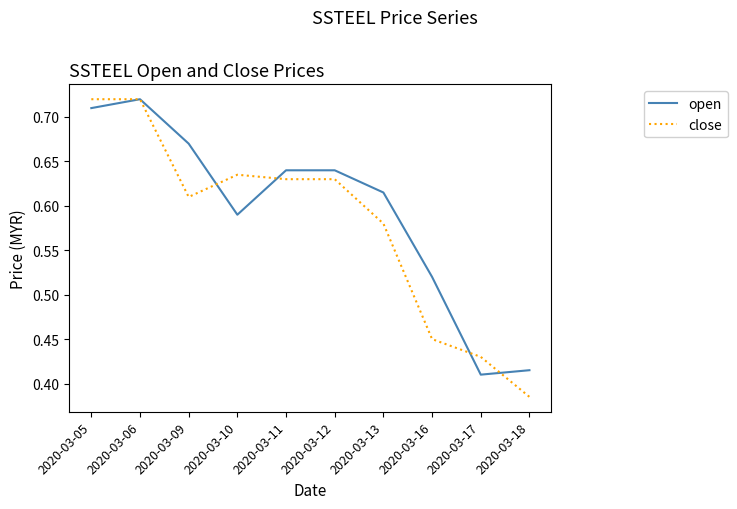

Between 2020-03-09 and 2020-03-16, which series saw the biggest shift?

close